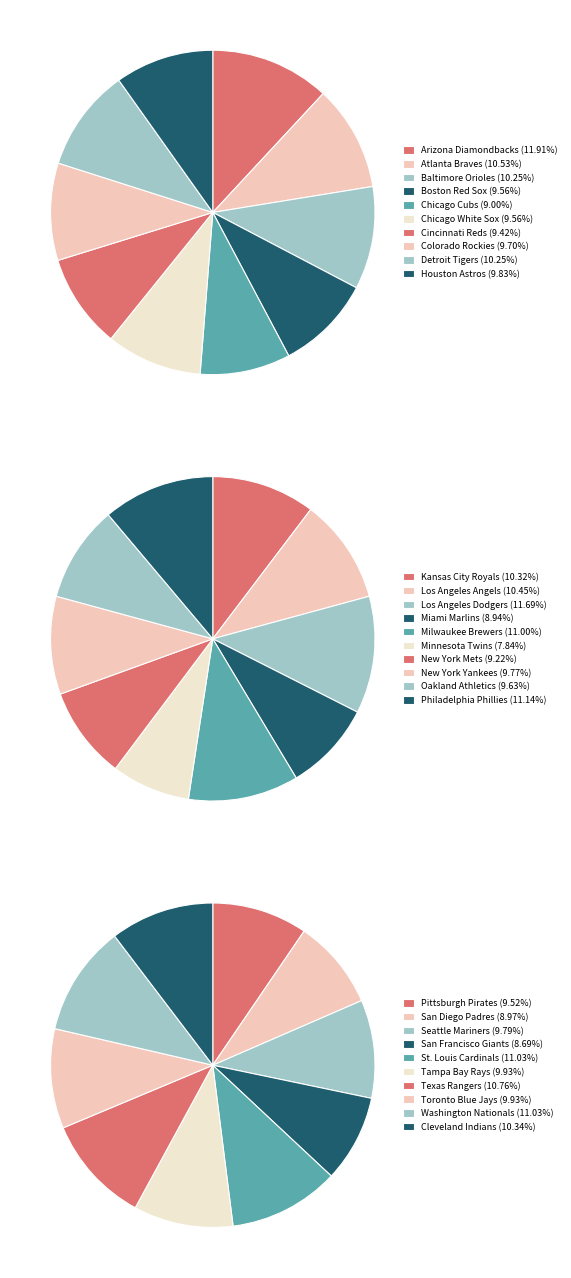

Which has a higher value, New York Yankees or Chicago Cubs?

New York Yankees